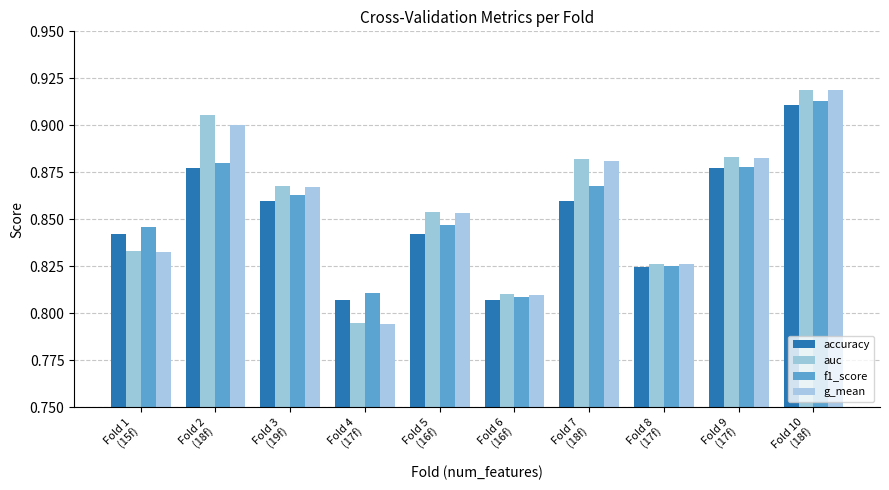

Are the bars grouped side by side (vs. stacked)?

Yes